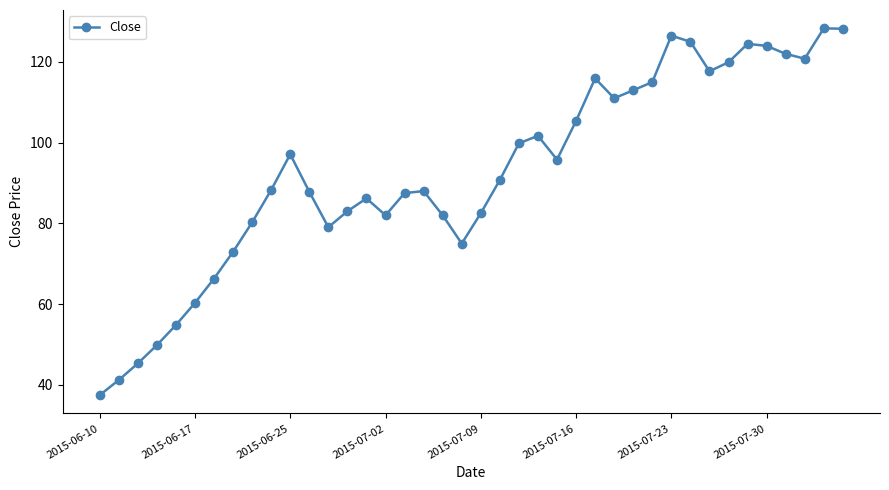

What is the minimum value shown in the chart?

37.4